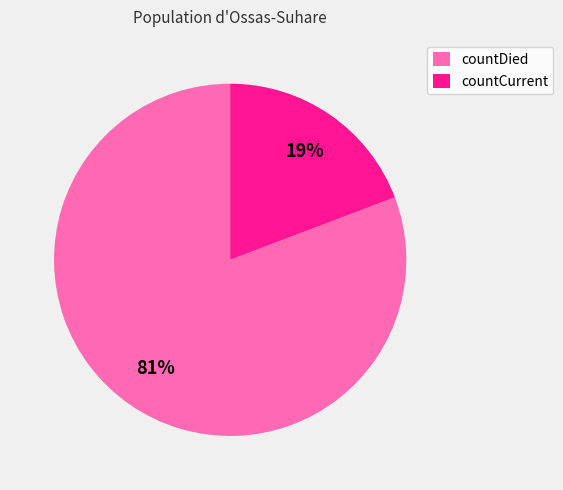

To the nearest percent, what percentage of the pie is countCurrent?

19%